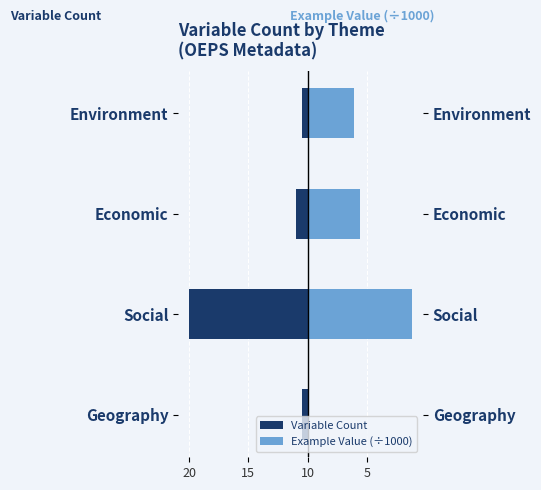

Rank the series by their average value, from highest to lowest.

Example Value (÷1000), Variable Count